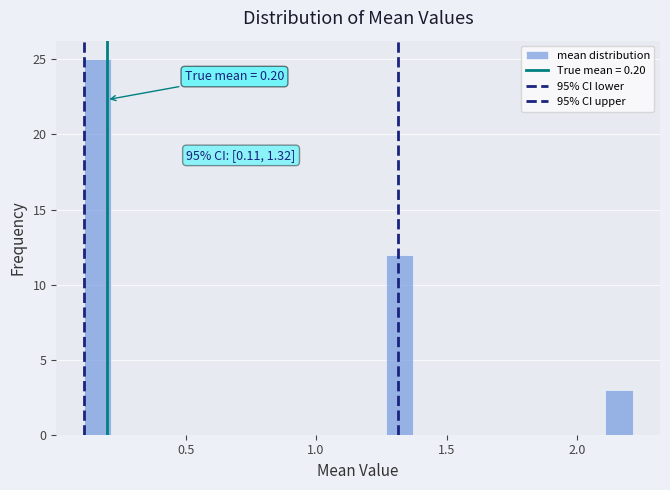

Read against the x-axis, roughly where is the centre of the tallest bar?

0.15